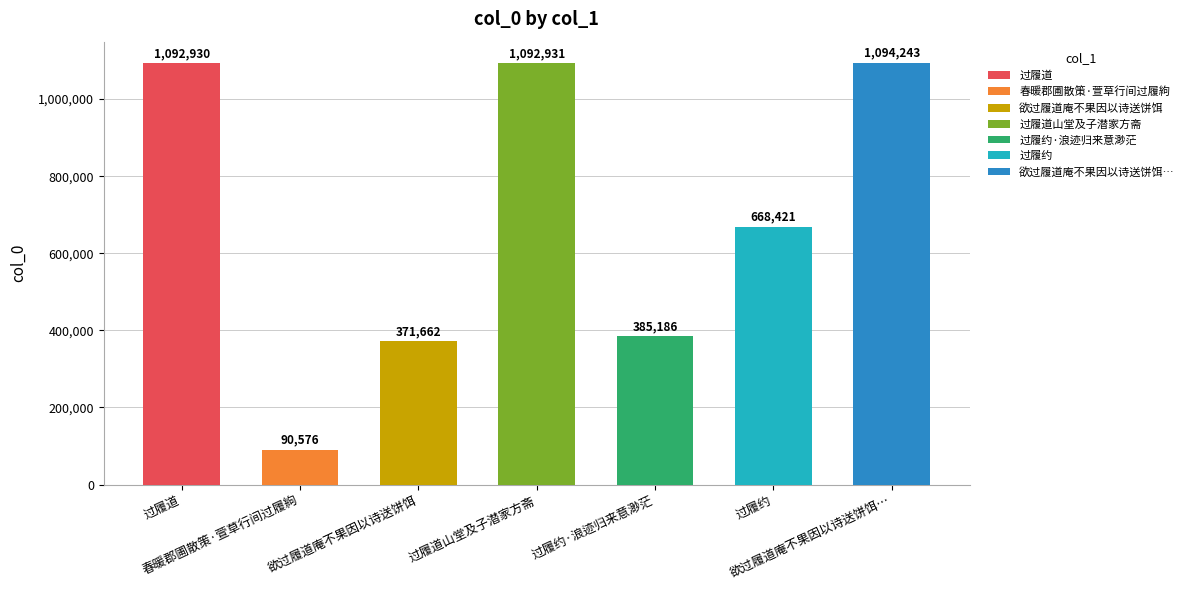

What is the difference between the second highest and second lowest values?

721269